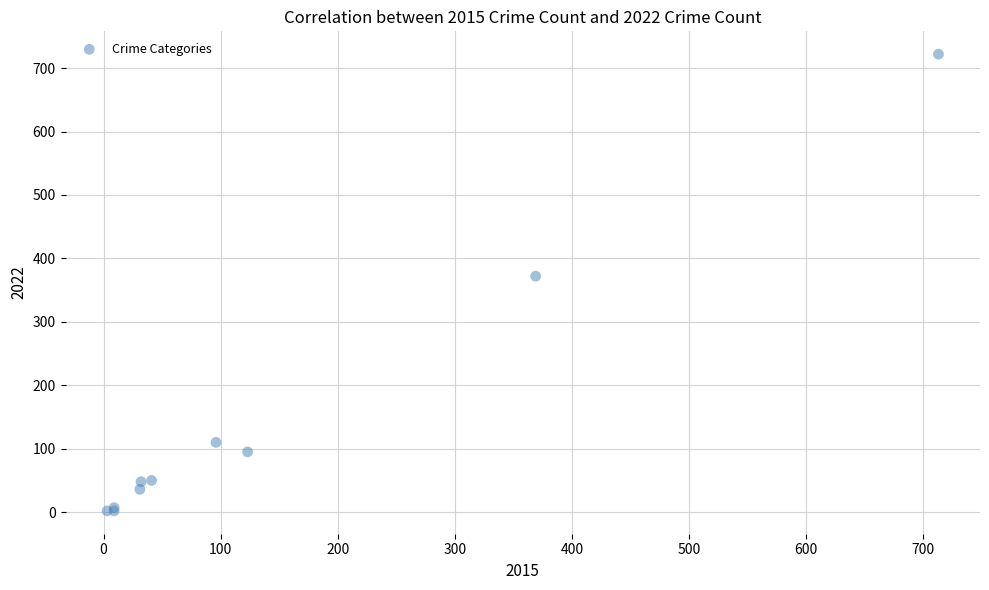

What Y value in the scatter plot is closest to 362?

372